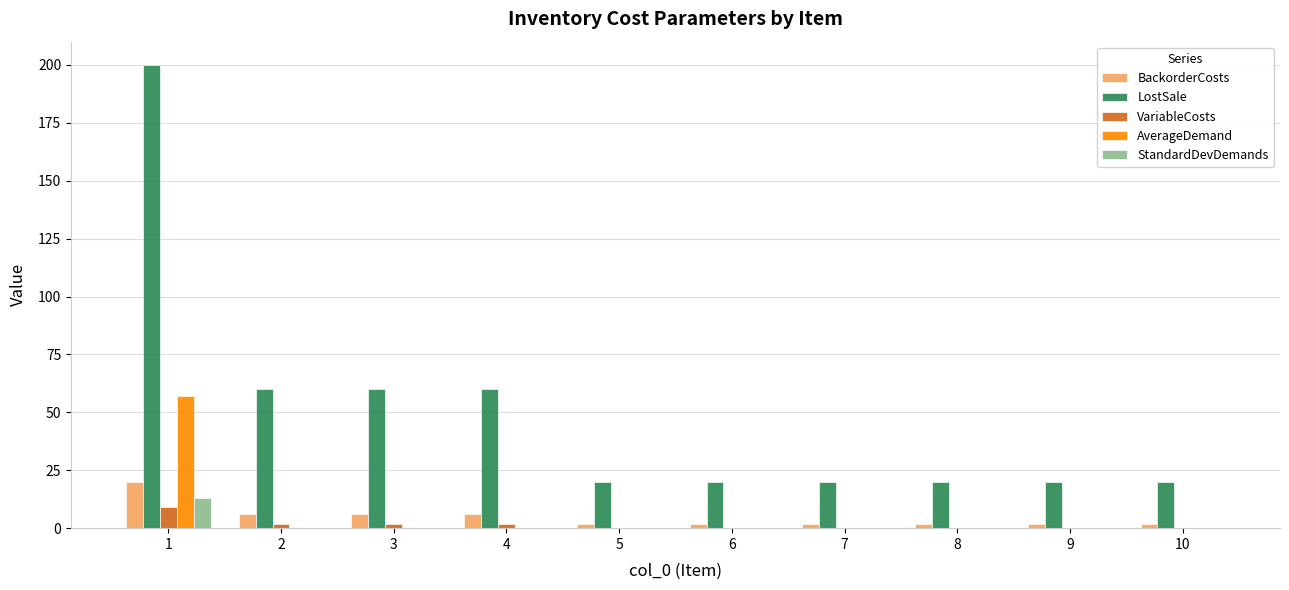

What is the maximum value for StandardDevDemands?

13.2